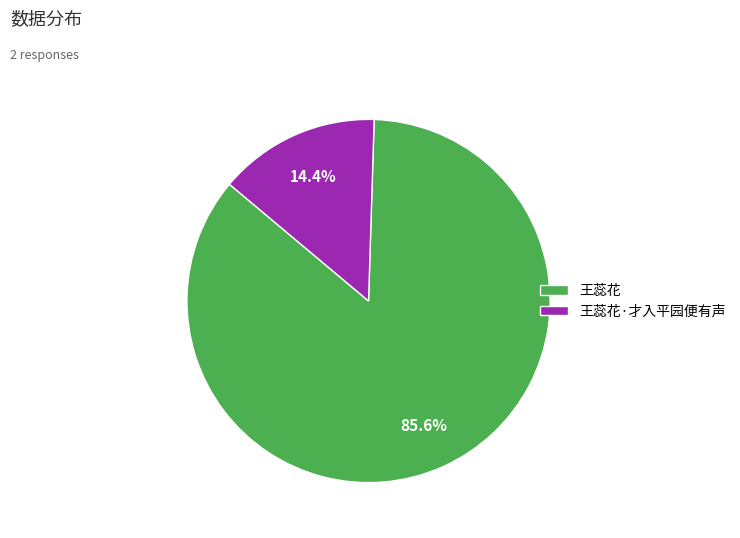

Which has a higher value, 王蕊花·才入平园便有声 or 王蕊花?

王蕊花